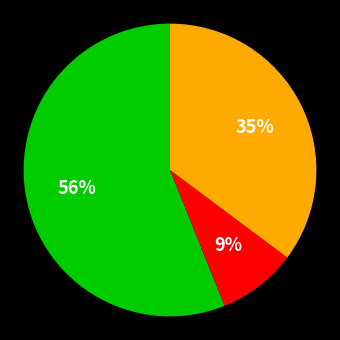

Is there any slice that represents more than half of the pie?

Yes